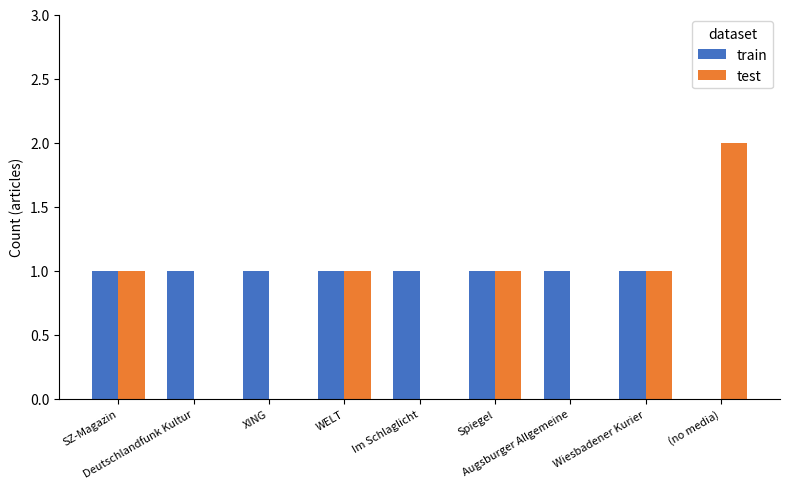

Between Deutschlandfunk Kultur and Wiesbadener Kurier, which series saw the biggest shift?

test